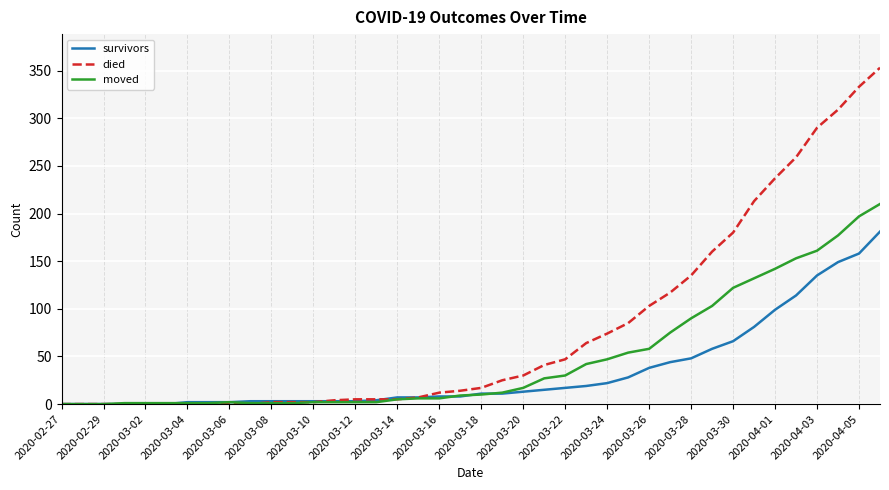

Which series has the largest total across all categories?

died